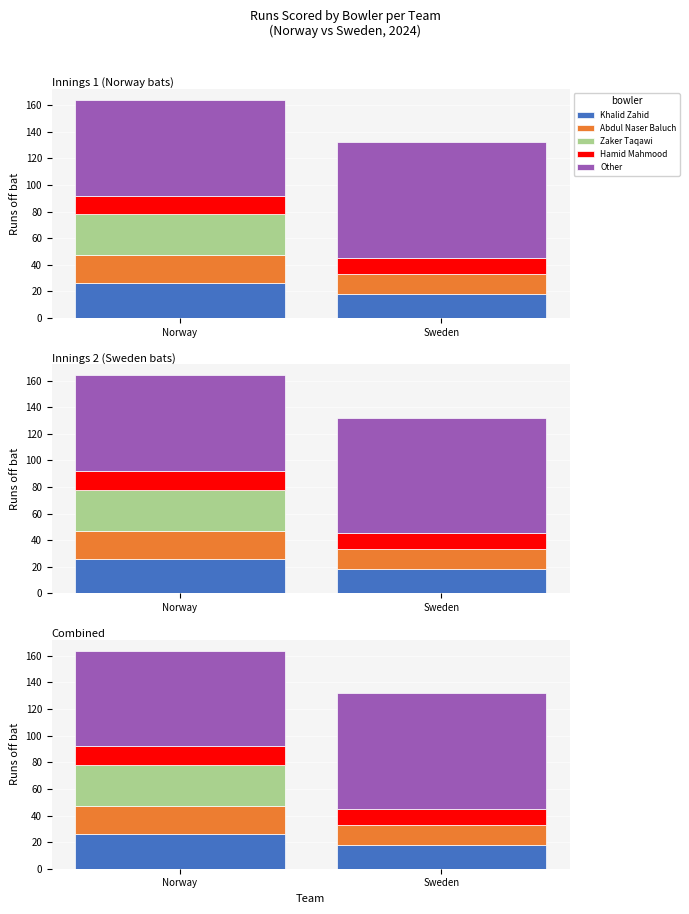

How many series are shown in this chart?

5